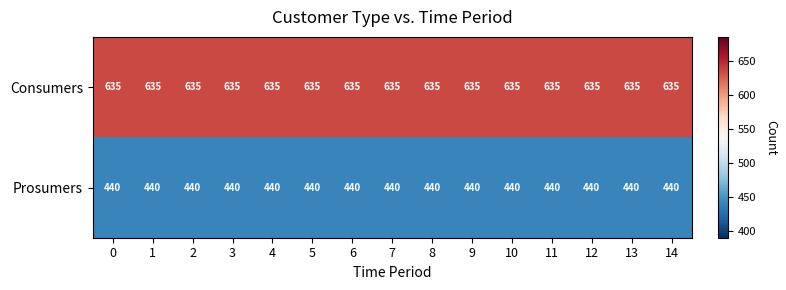

The value of Consumers at 13 is 392. True or false?

False